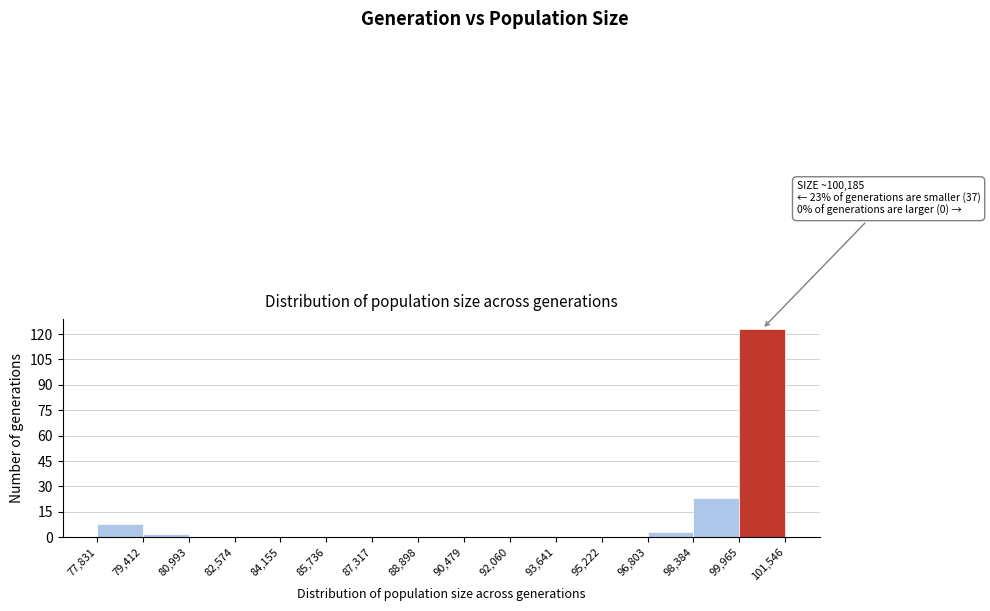

Over which range of the x-axis is the bar tallest?

99,965 to 101,546